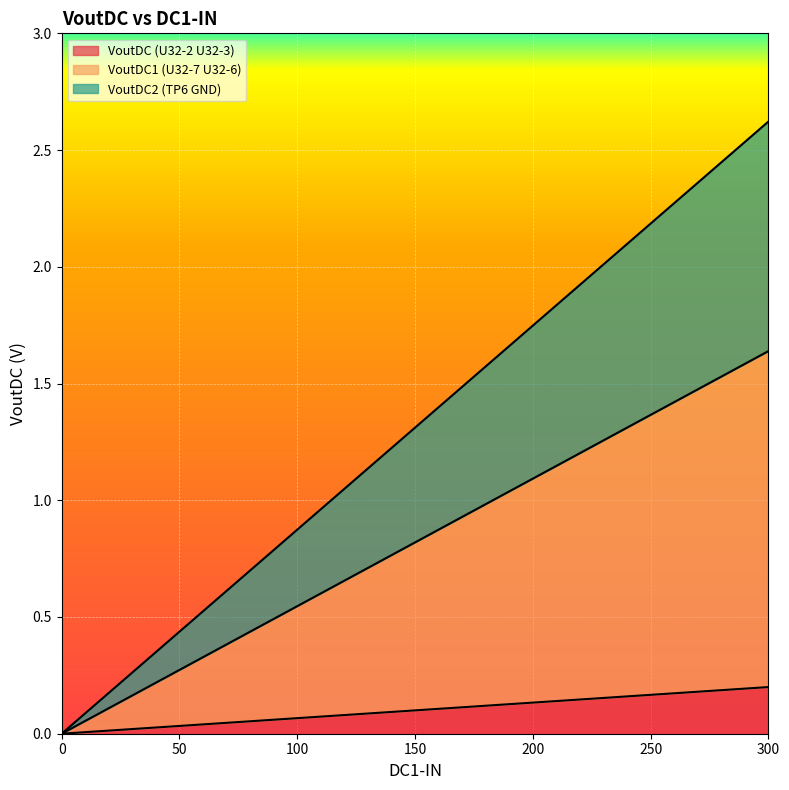

Reading left to right, what are all the values shown in this chart?

VoutDC (U32-2 U32-3): 0.0	0.0	0.0	0.0	0.1	0.1	0.1	0.1	0.1	0.1	0.2	0.2	0.2
VoutDC1 (U32-7 U32-6): 0.0	0.1	0.3	0.4	0.5	0.7	0.8	1.0	1.1	1.2	1.4	1.5	1.6
VoutDC2 (TP6 GND): 0.0	0.2	0.4	0.7	0.9	1.1	1.3	1.5	1.7	2.0	2.2	2.4	2.6